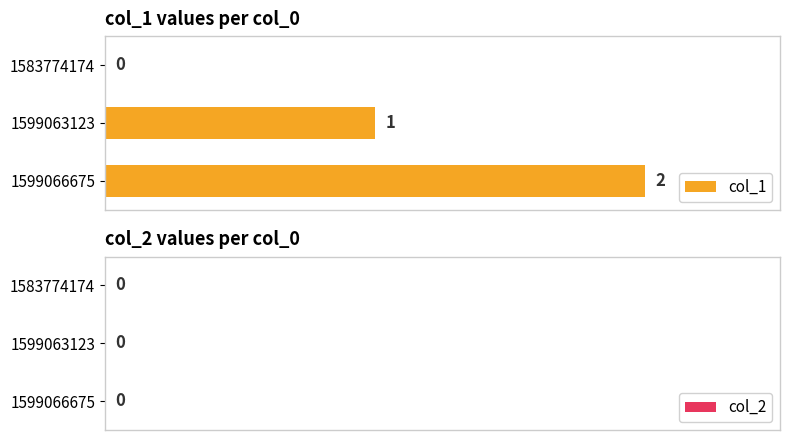

Is it true that the value at 1599063123 is 1?

True